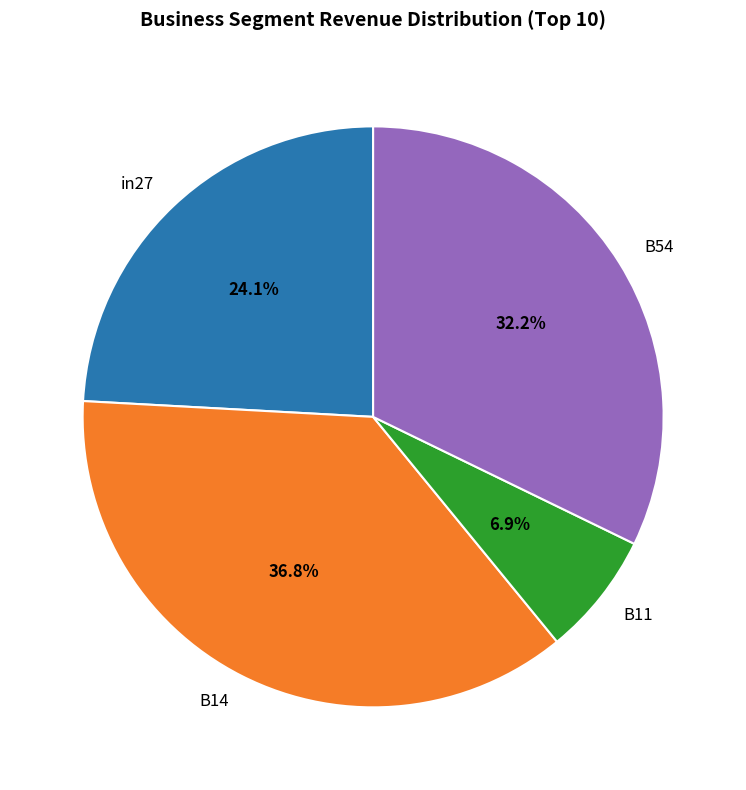

What is the smallest slice in the pie chart?

B11